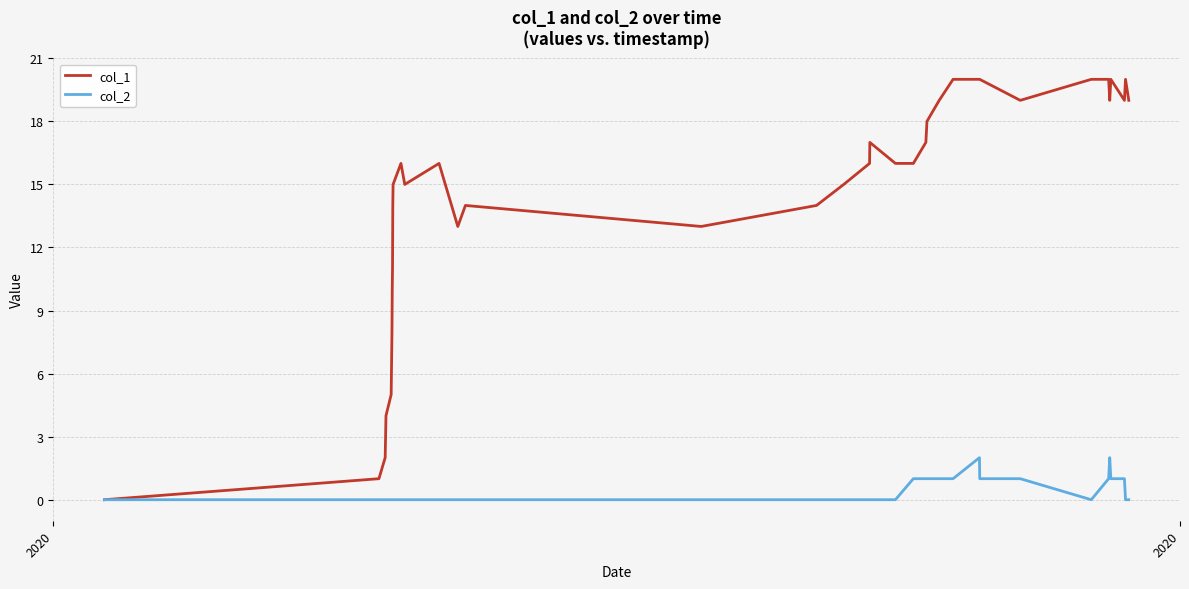

List the series in order of their peak value, lowest first.

col_2, col_1